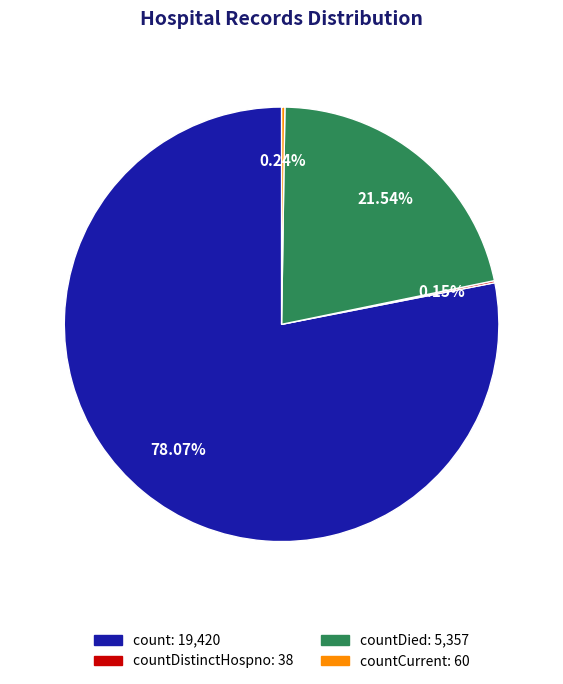

Which category accounts for the majority?

count: 19,420